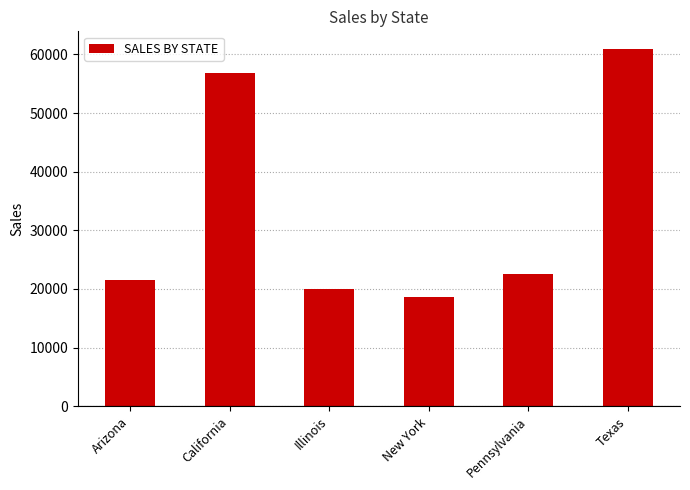

What is the minimum value shown in the chart?

18676.1